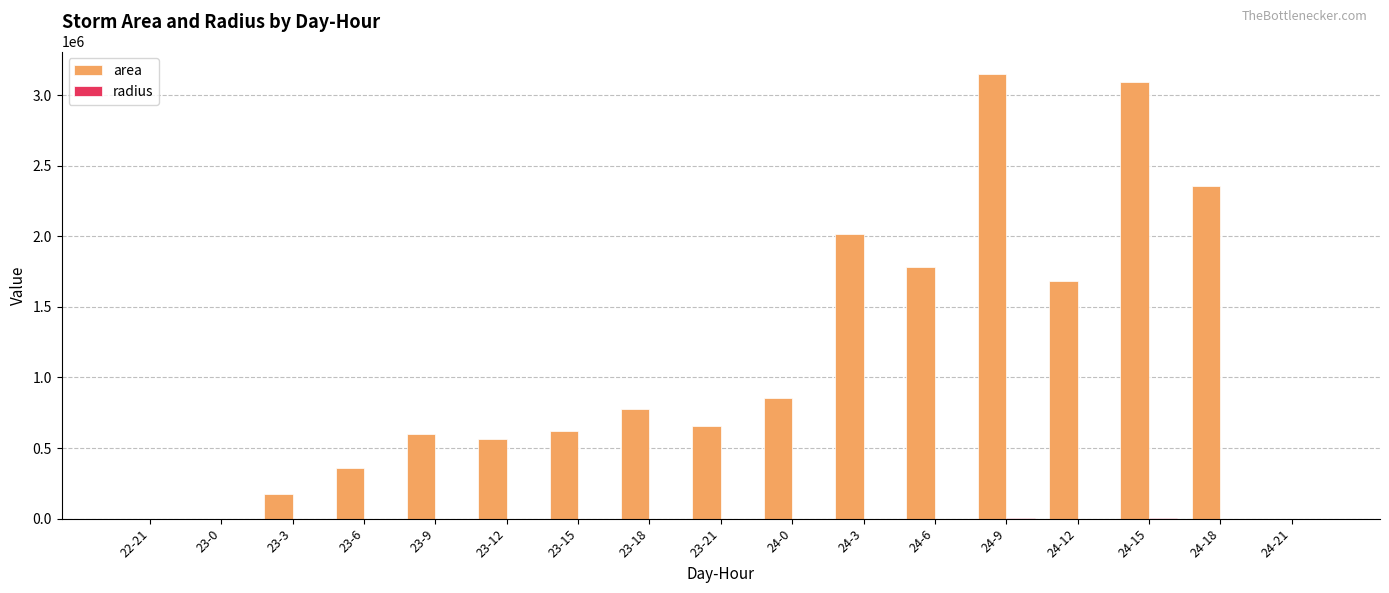

How many groups of bars are there?

17